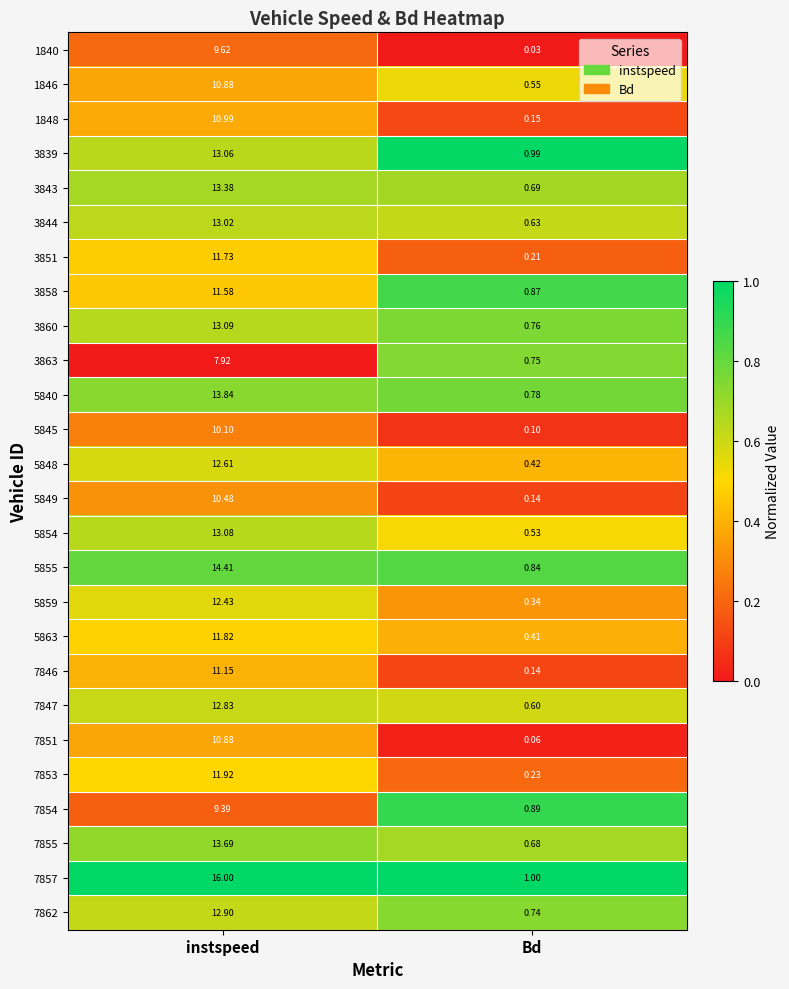

What is the difference between the highest and lowest values at Bd?

1.0